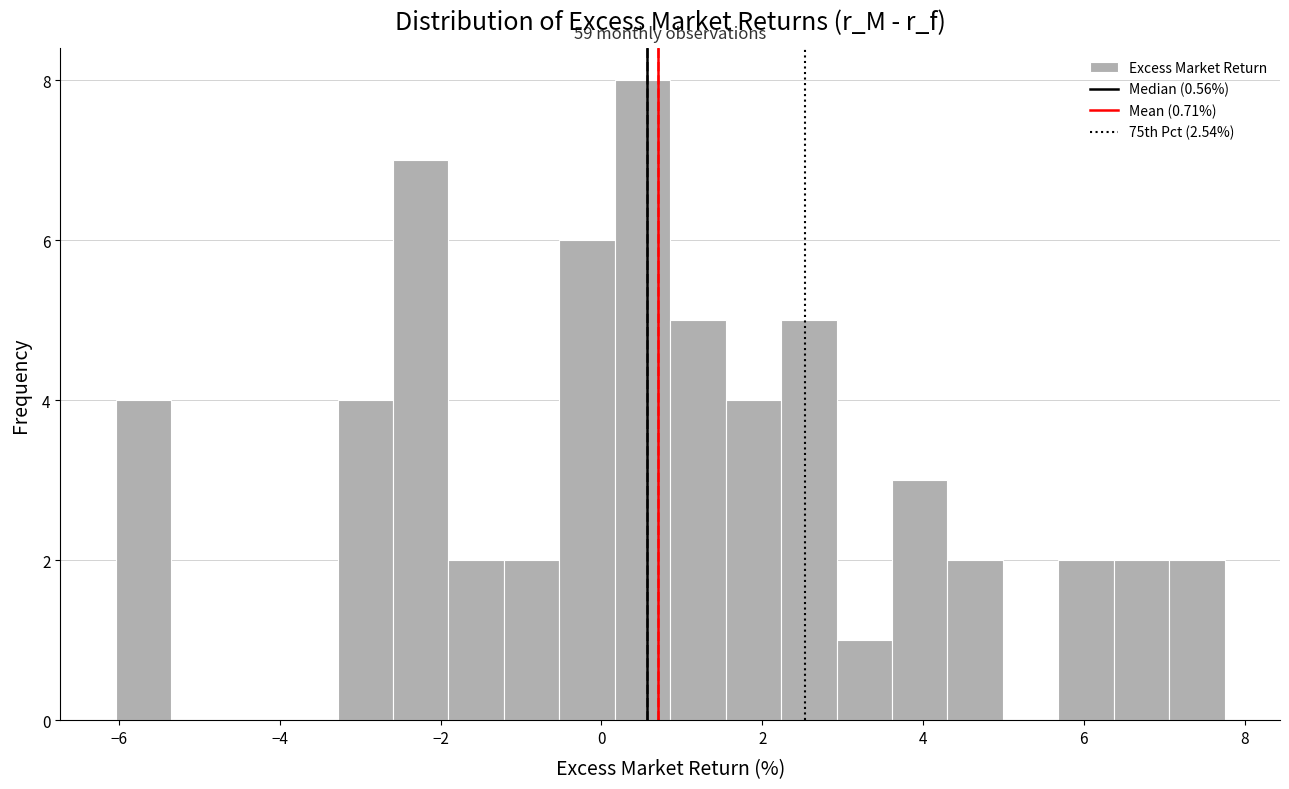

Around what value on the x-axis is the tallest bar? Give the approximate position of its centre, as read against the axis.

0.6